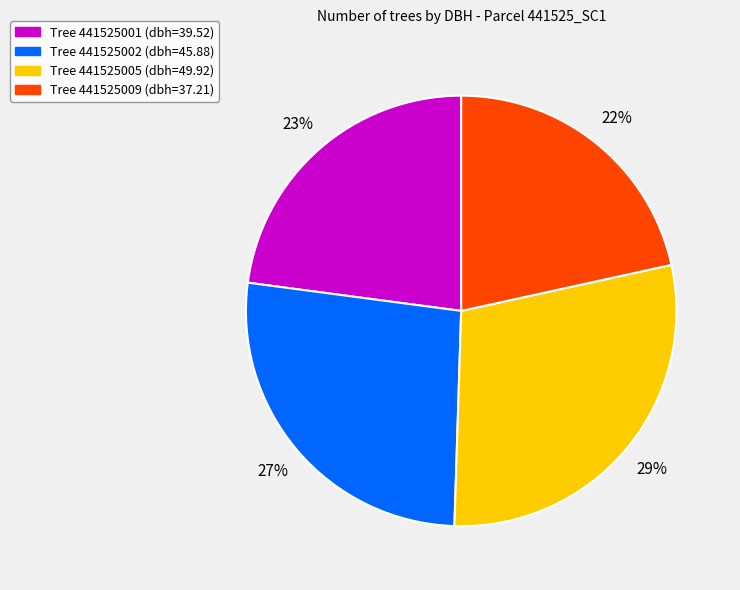

Is the sum of Tree 441525009 (dbh=37.21) and Tree 441525005 (dbh=49.92) greater than half?

Yes